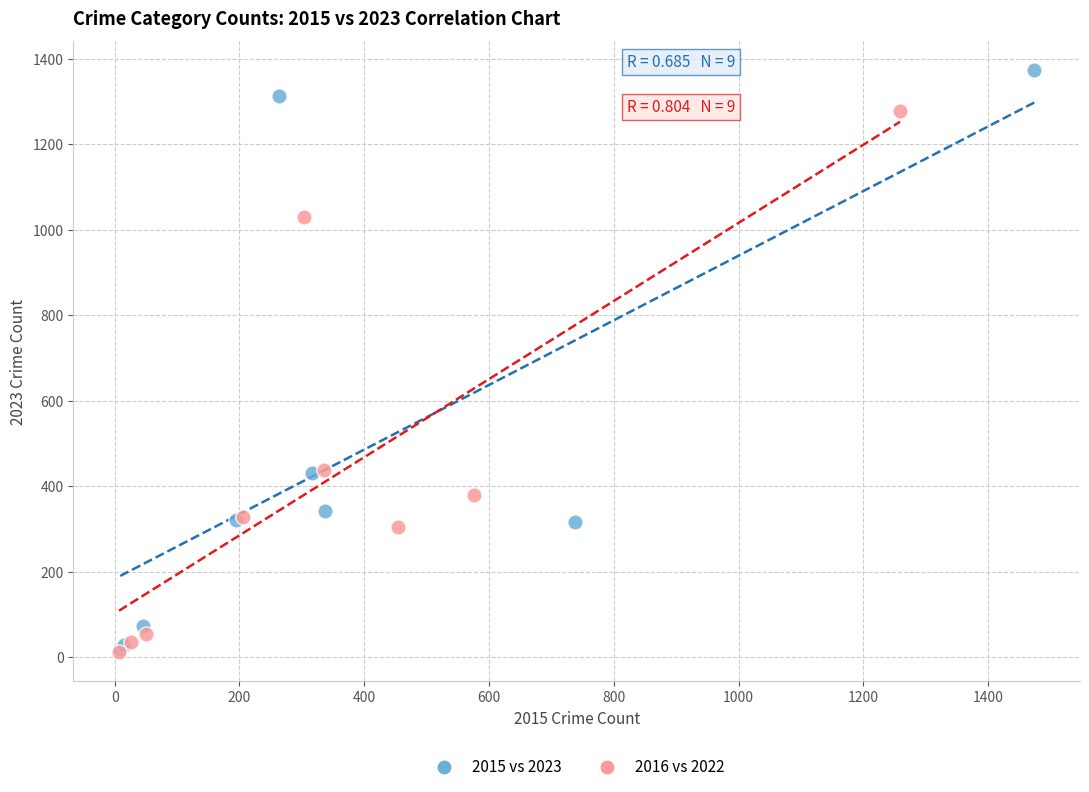

Which series contains the highest Y value?

2015 vs 2023